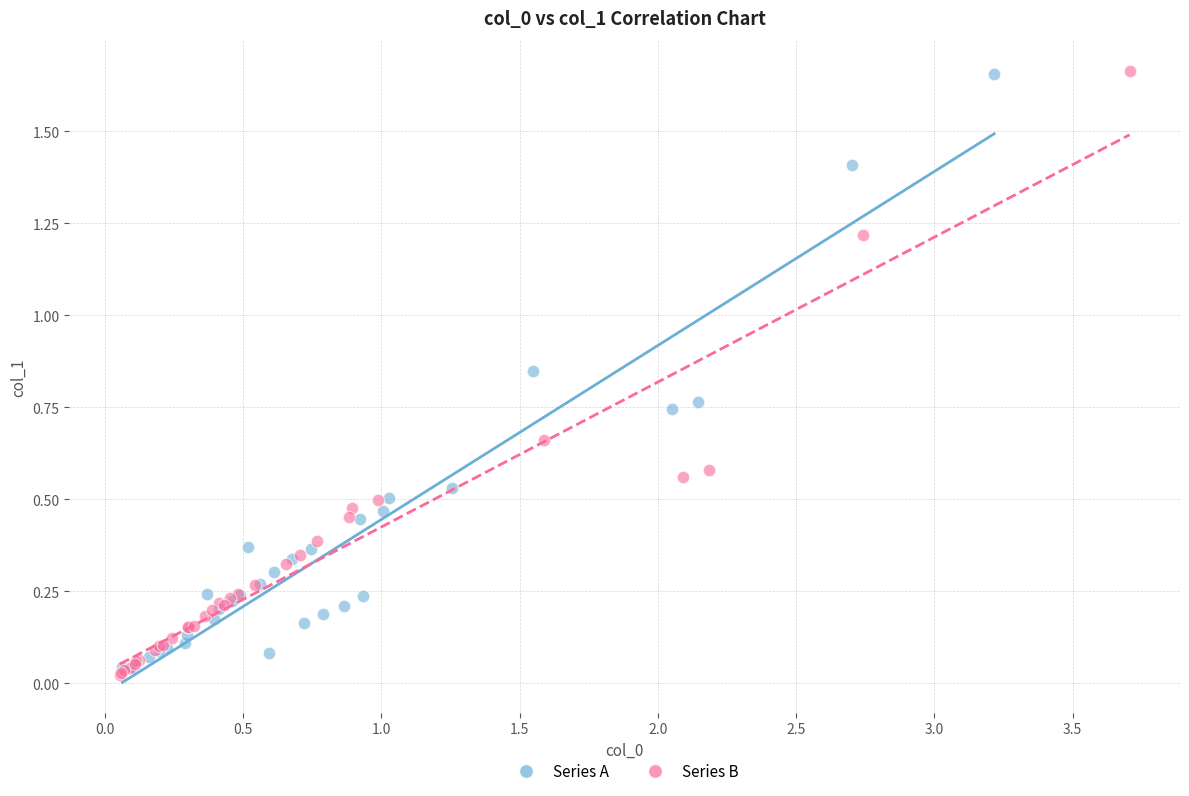

What are all the series names shown in the legend?

Series A, Series B